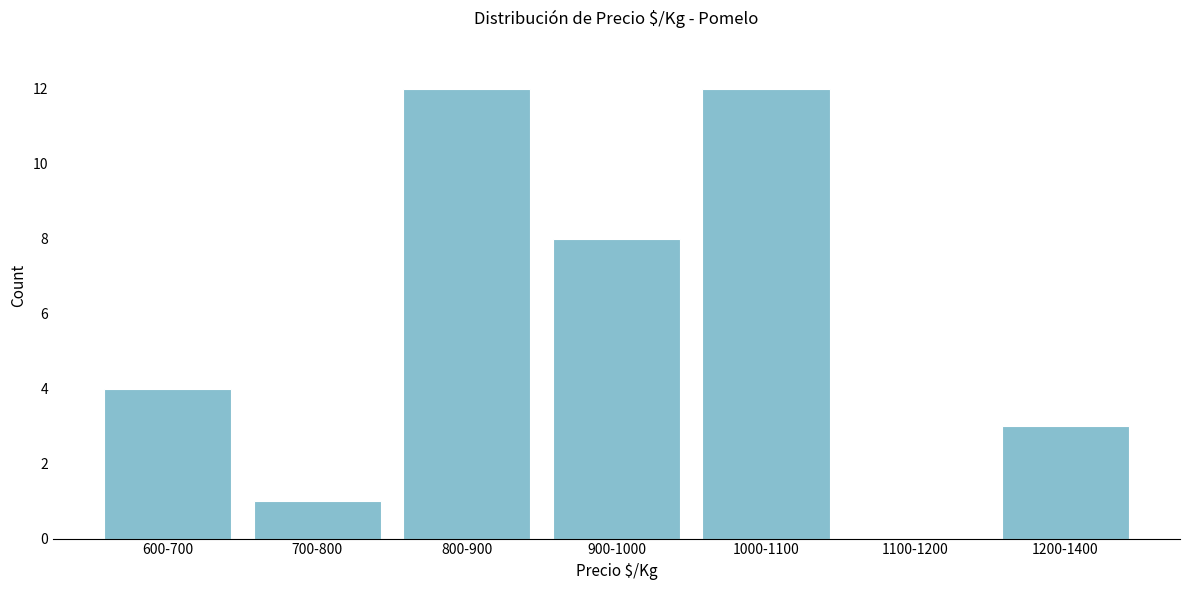

Reading left to right, list all the values displayed in this chart.

600-700=4	700-800=1	800-900=12	900-1000=8	1000-1100=12	1100-1200=0	1200-1400=3